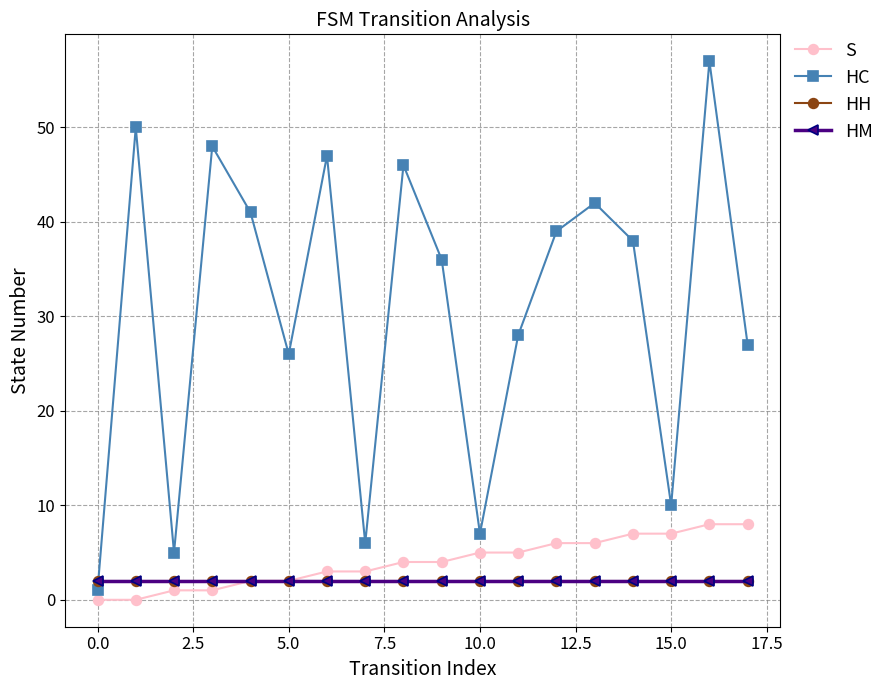

Which series has the largest total across all categories?

HC